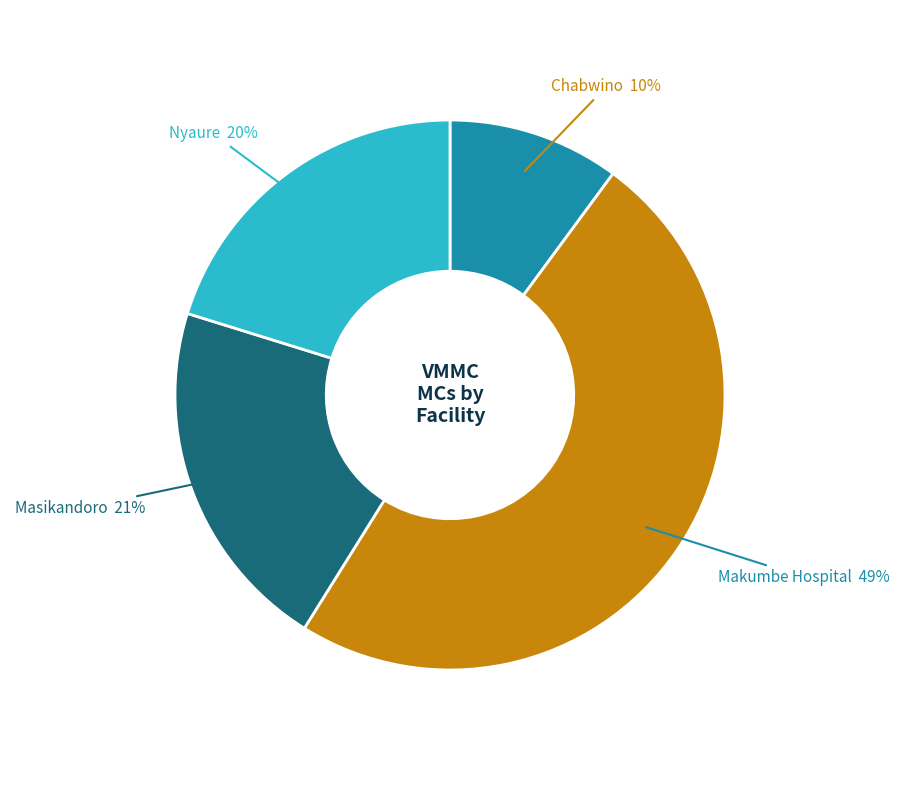

To the nearest percent, what is the difference between the largest and smallest slice percentages?

39%